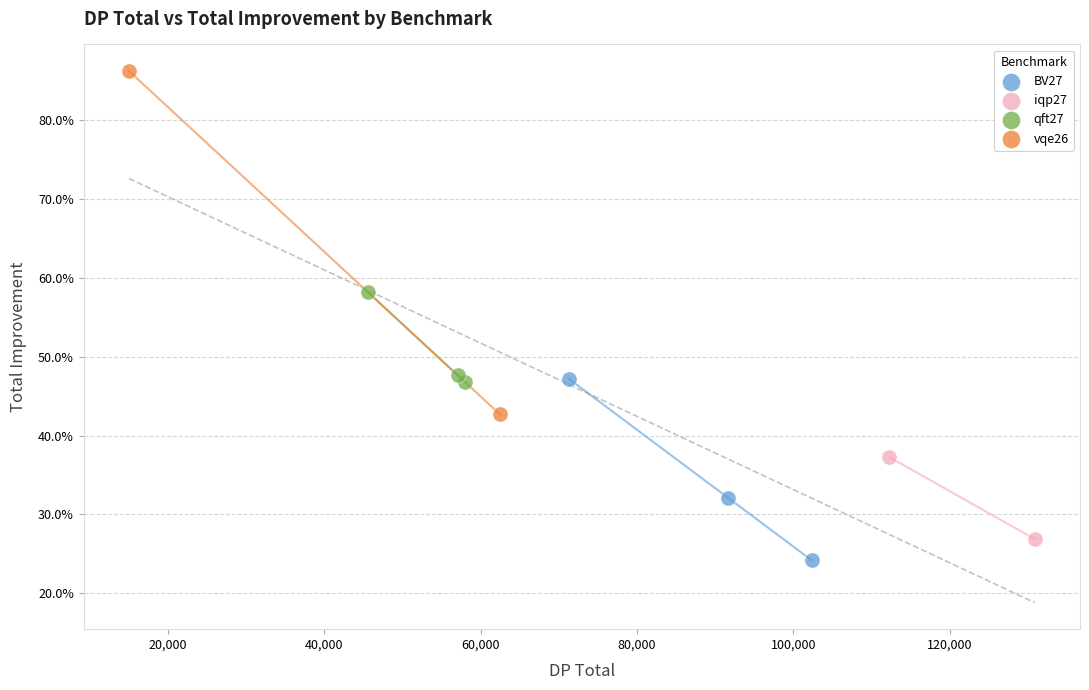

Which series reaches the maximum Y coordinate?

vqe26